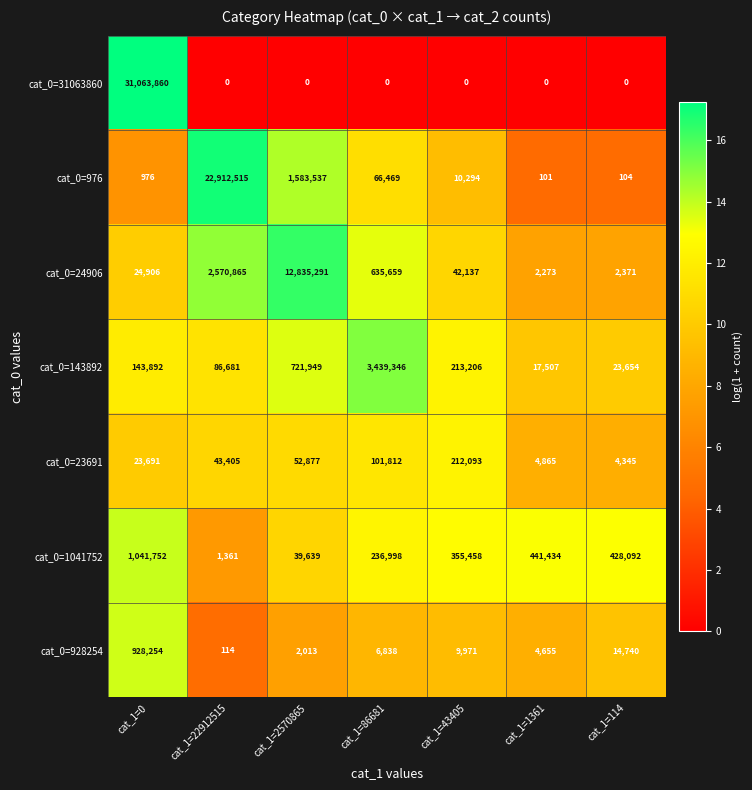

Rank the series at cat_1=86681 from highest to lowest value.

cat_0=143892, cat_0=24906, cat_0=1041752, cat_0=23691, cat_0=976, cat_0=928254, cat_0=31063860